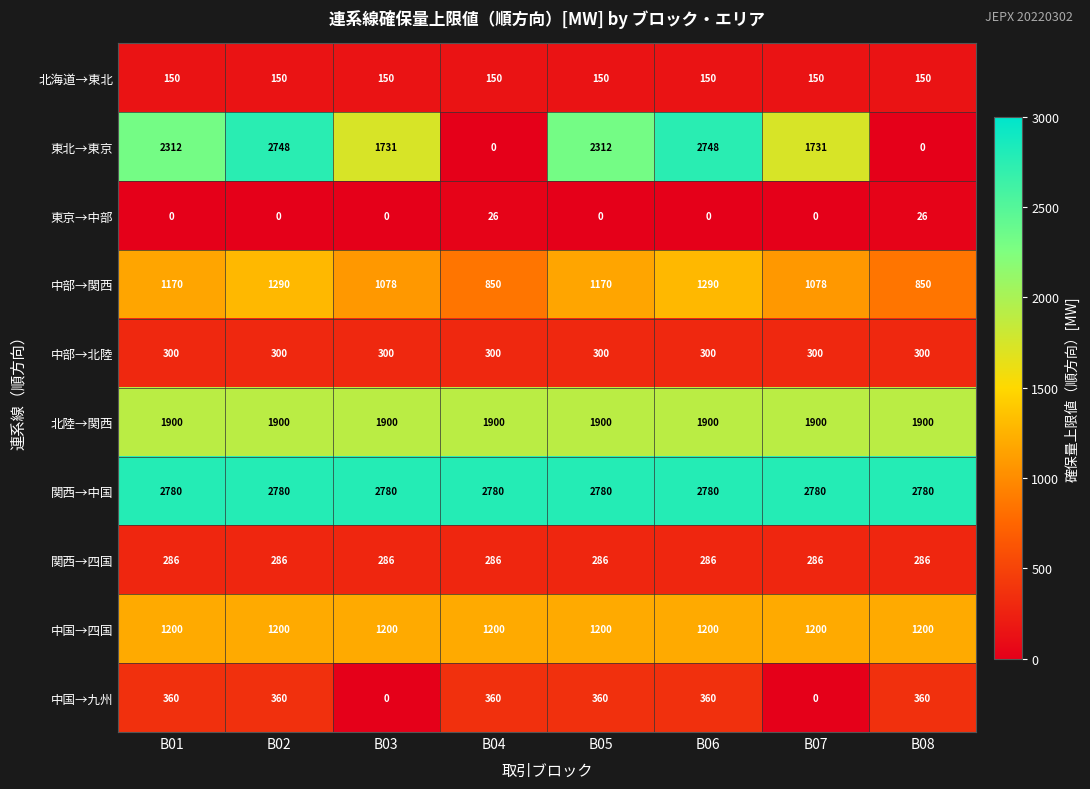

What is the total value across all series at B03?

9425